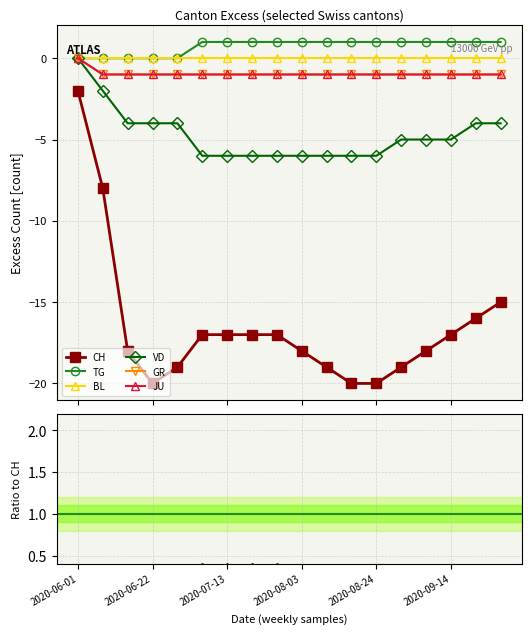

How many lines are shown in the chart?

6